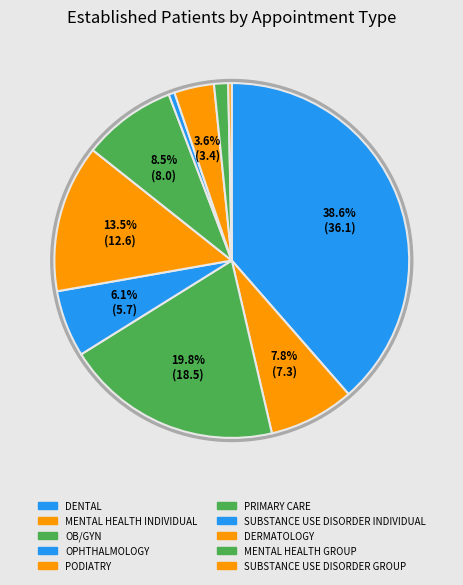

What is the largest slice in the pie chart?

DENTAL